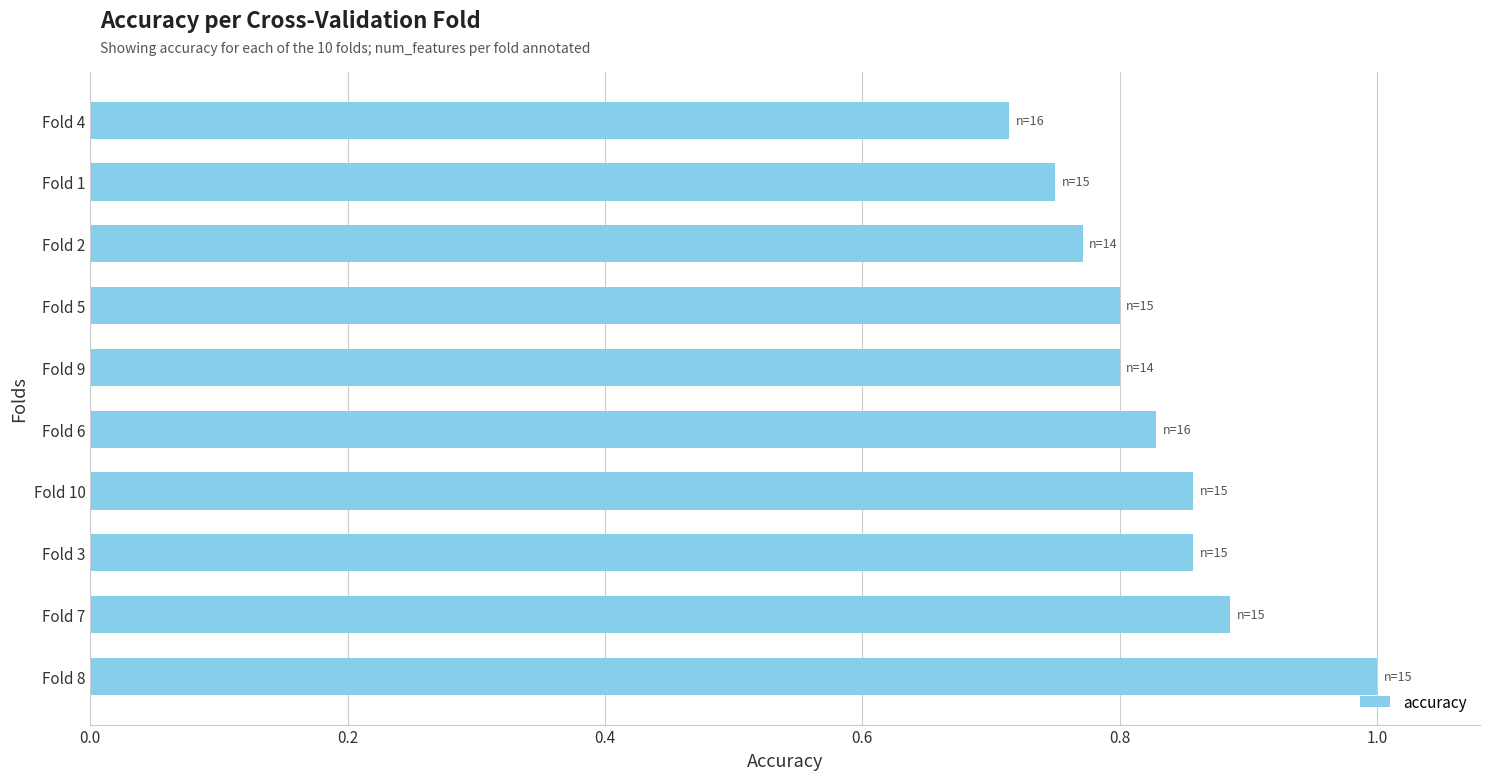

Between Fold 2 and Fold 4, which is larger?

Fold 2